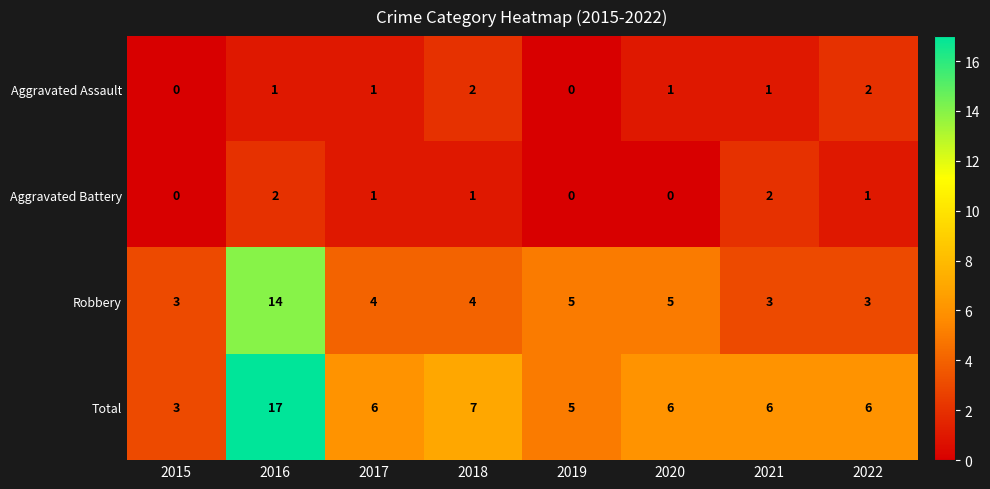

How many series are shown in this chart?

4